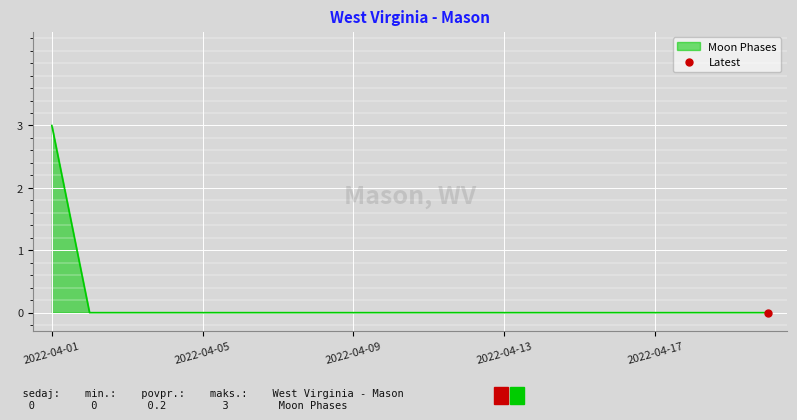

Reading right to left, what are all the values shown in this chart?

0	0	0	0	0	0	0	0	0	0	0	0	0	0	0	0	0	0	0	3